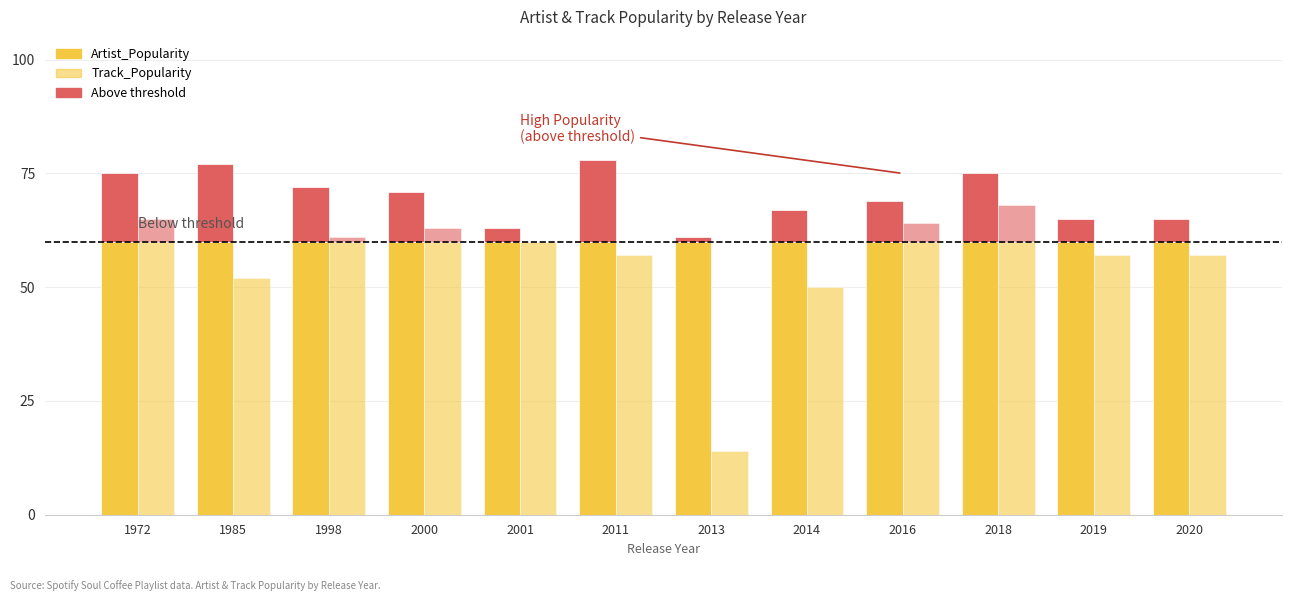

What is the total value across all series at 2018?

143